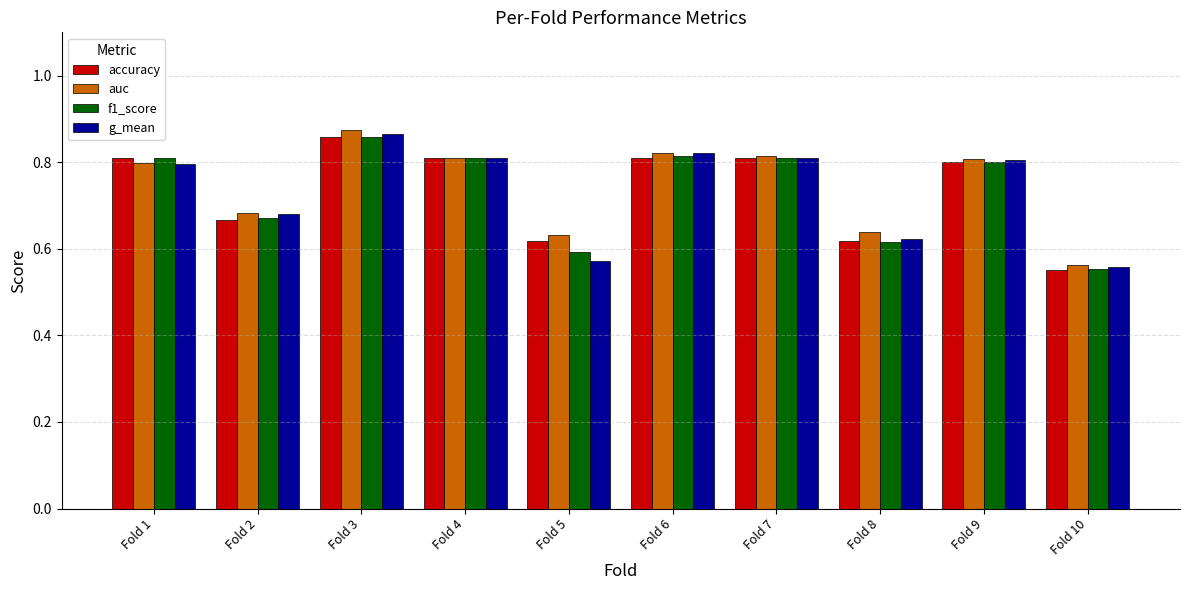

At how many categories does at least one series exceed 0?

10